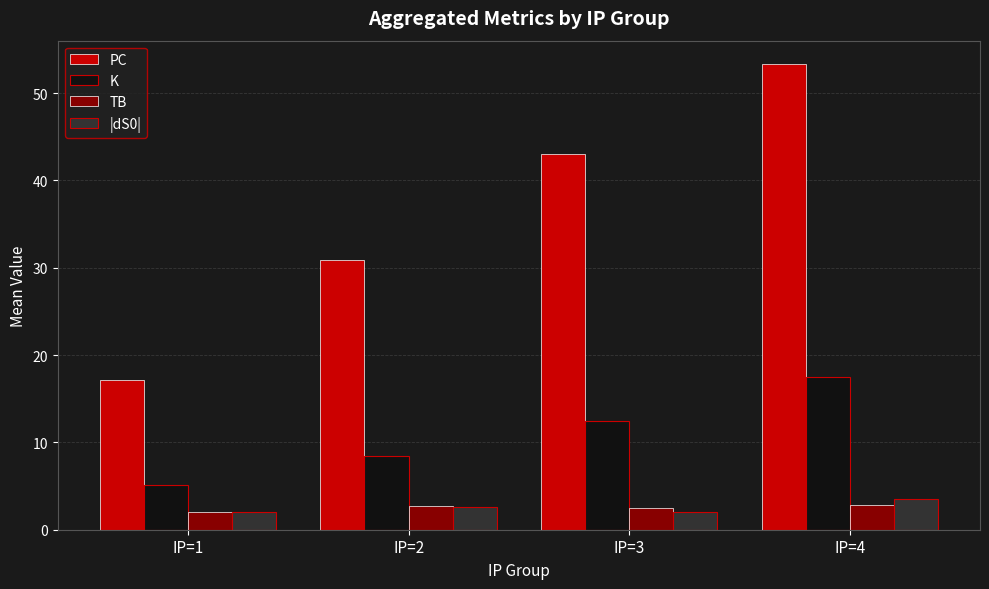

What is the total value across all series at IP=4?

77.2